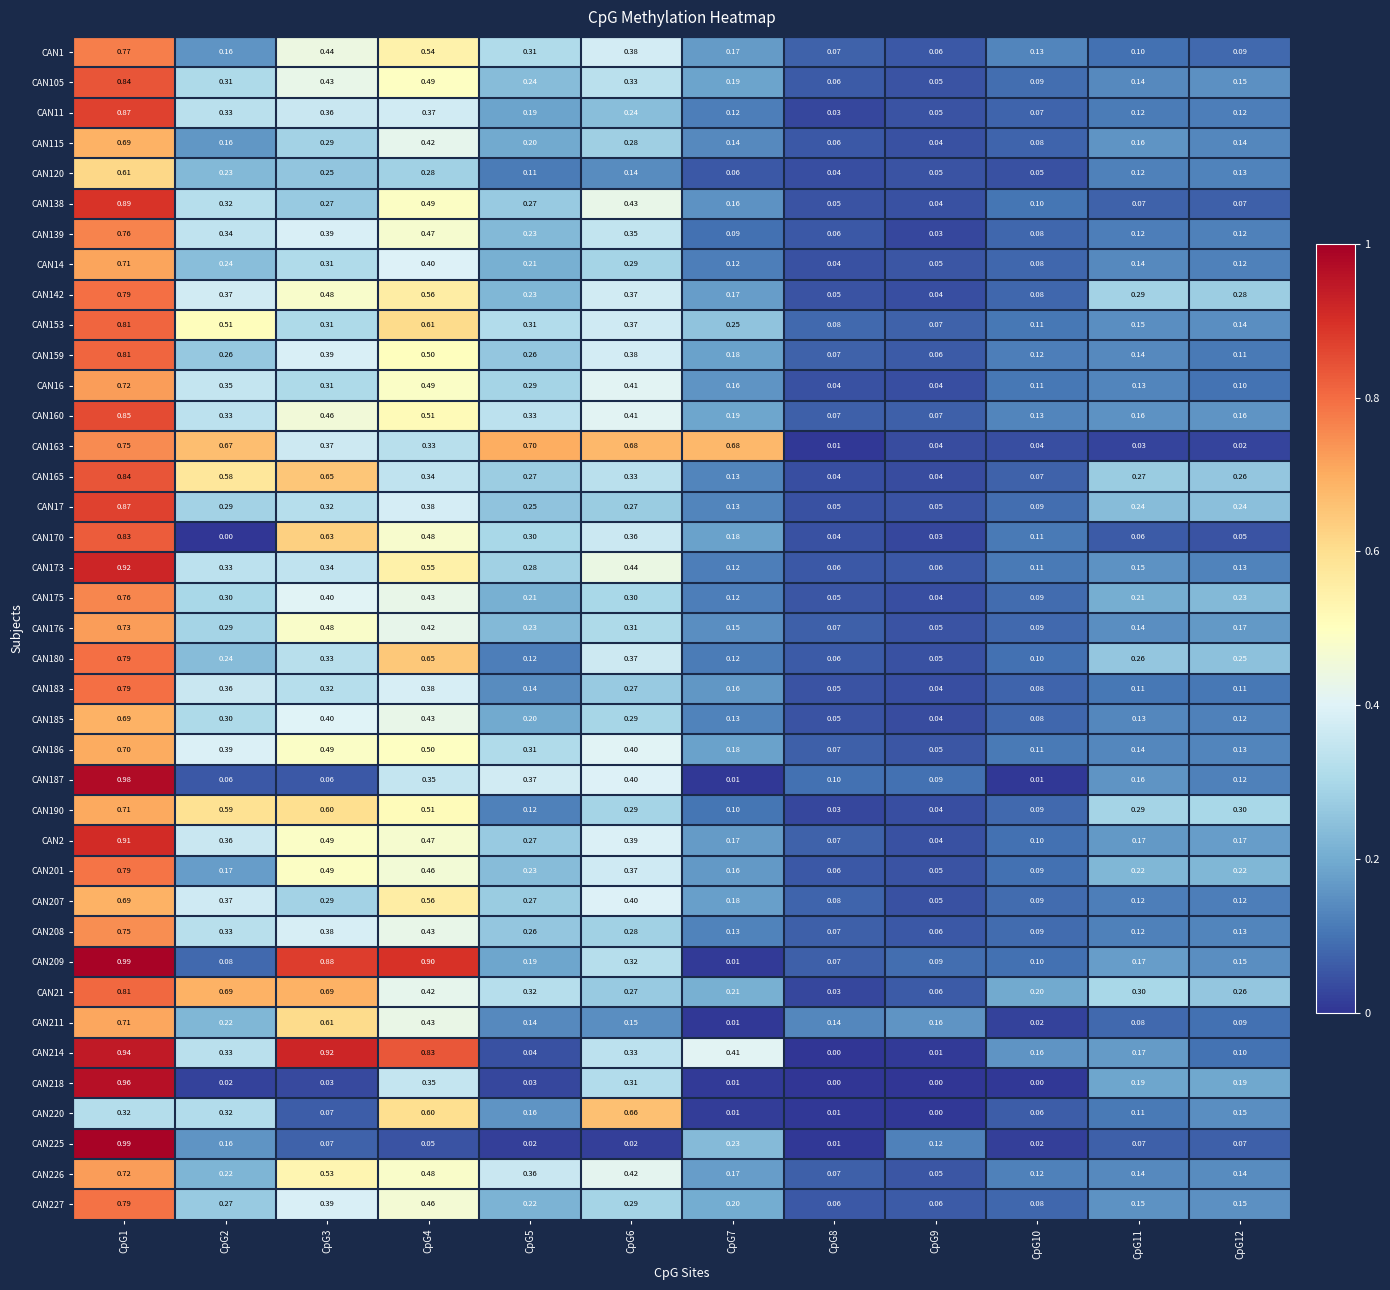

Is the value of CAN1 at CpG1 greater than the value of CAN175 at CpG1?

Yes